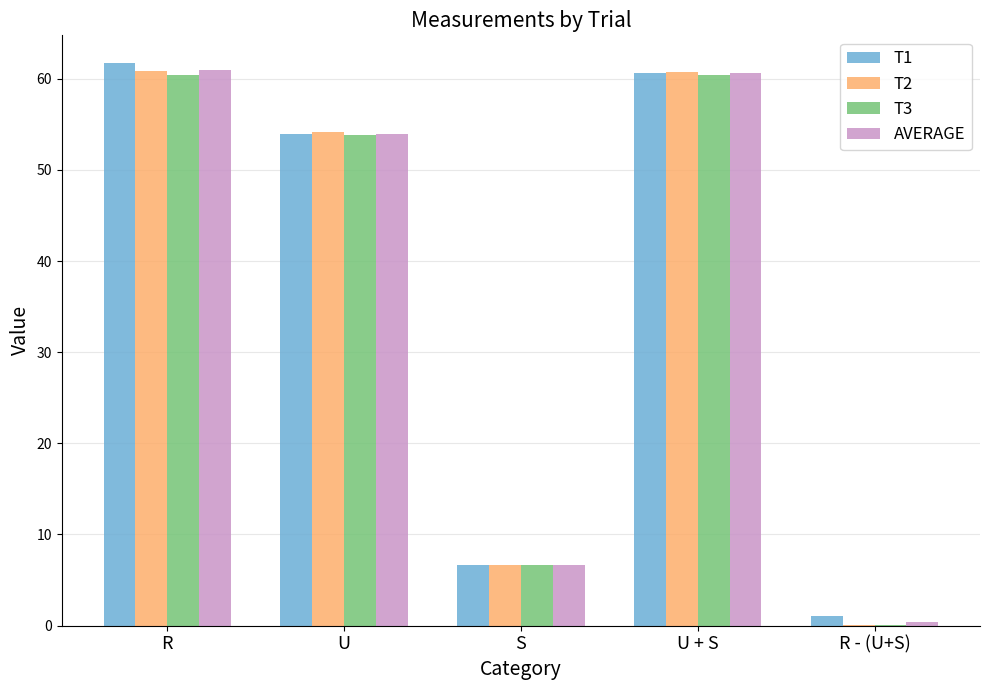

Between U and S, which series saw the biggest shift?

T2